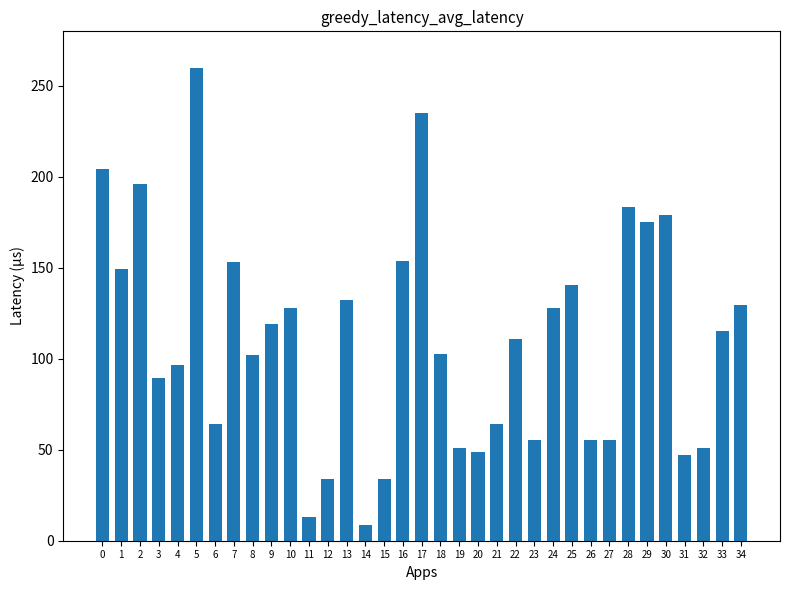

What is the difference between the maximum and second lowest values?

247.2